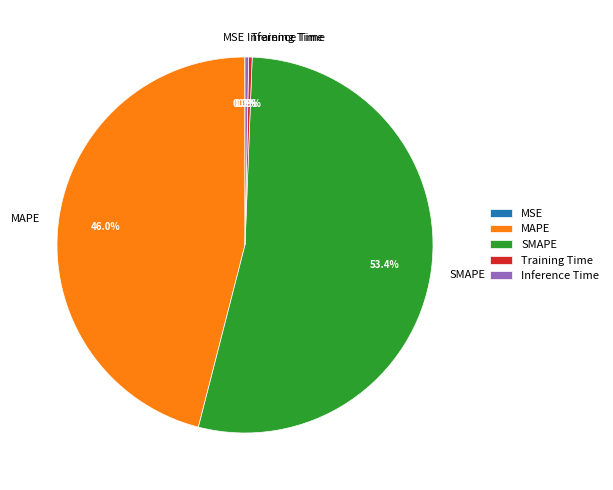

Between Inference Time and SMAPE, which is larger?

SMAPE